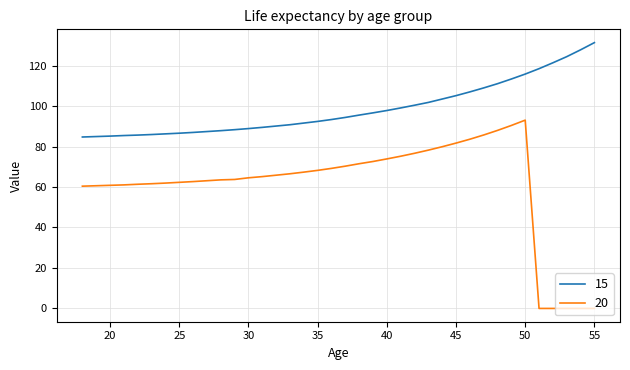

Is this an area chart (filled region under the line)?

No